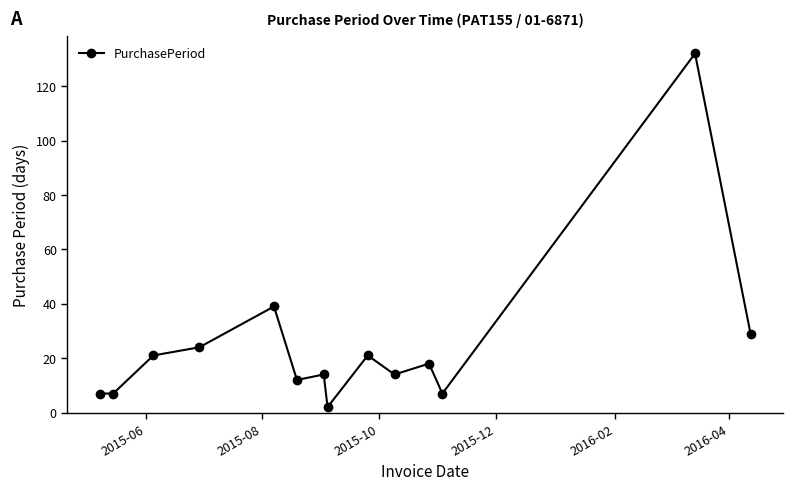

What is the average value?

25